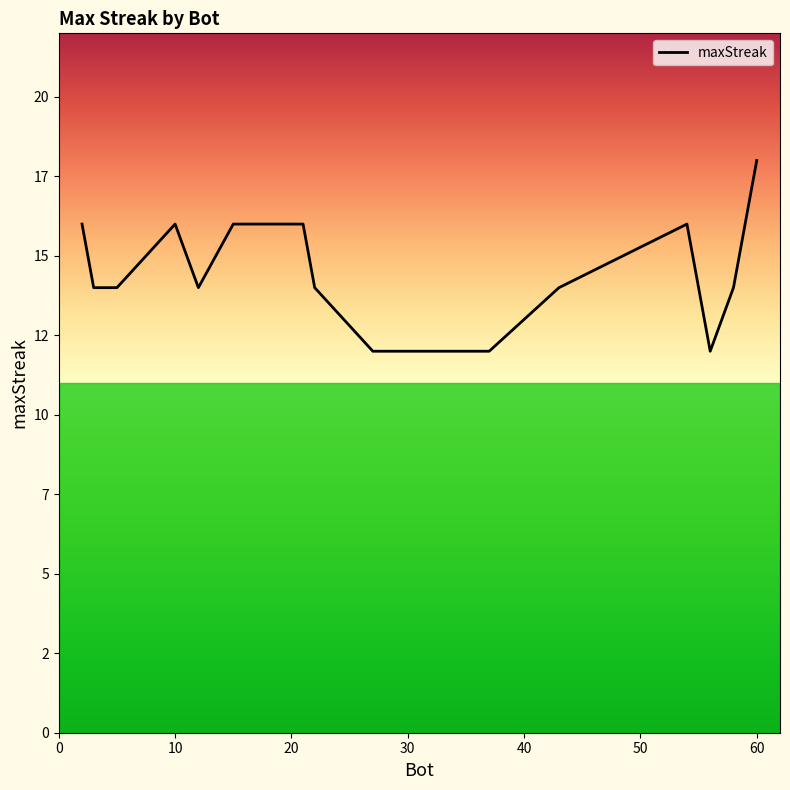

True or false: there are more than 0 points higher than both neighbors.

True